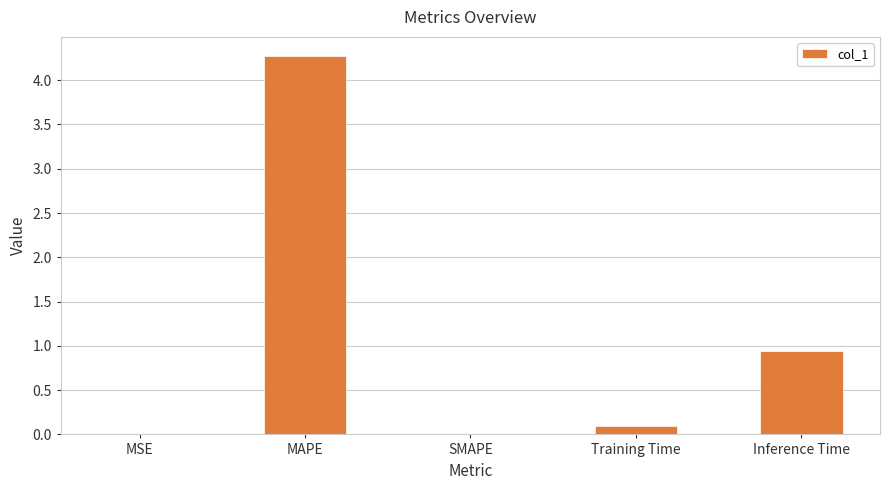

How many data points does each series have?

5